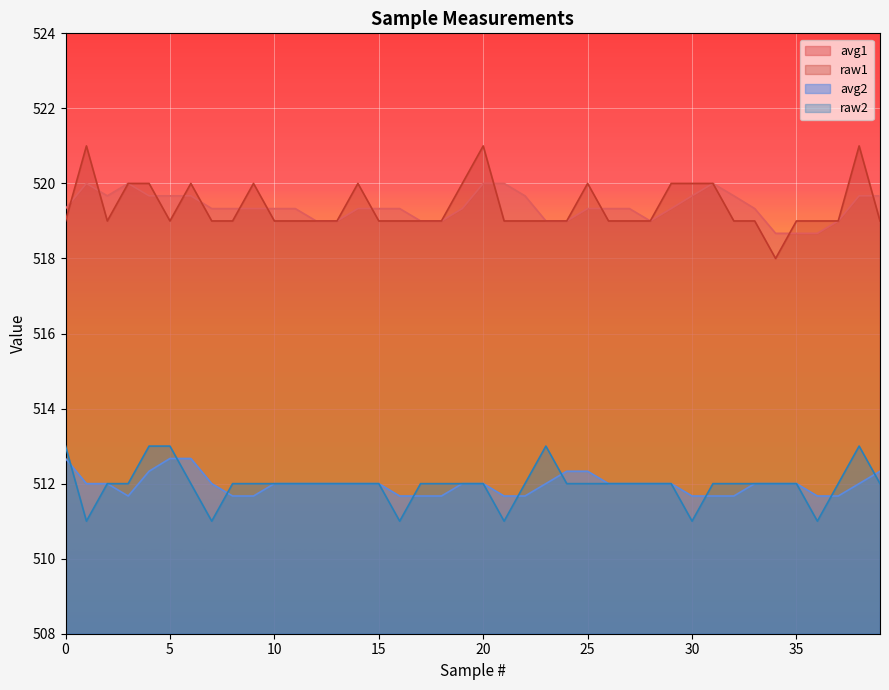

What is the value of the raw1 point at the 28th from the left?

519.0